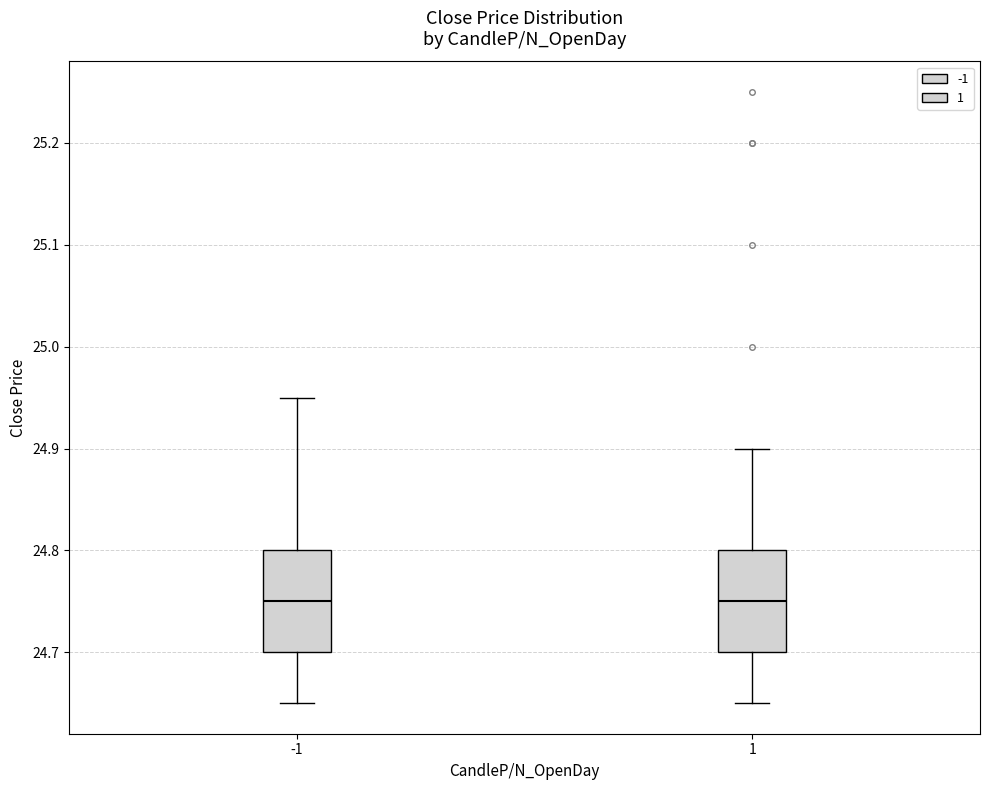

Reading left to right, read every box against the y-axis: the position of its median line, the range the box covers, and the ends of its whiskers. The values are not printed on the chart, so give them approximately, as read against the axis.

-1: median 24.75, box 24.70 to 24.80, whiskers 24.65 to 24.95
1: median 24.75, box 24.70 to 24.80, whiskers 24.65 to 24.90